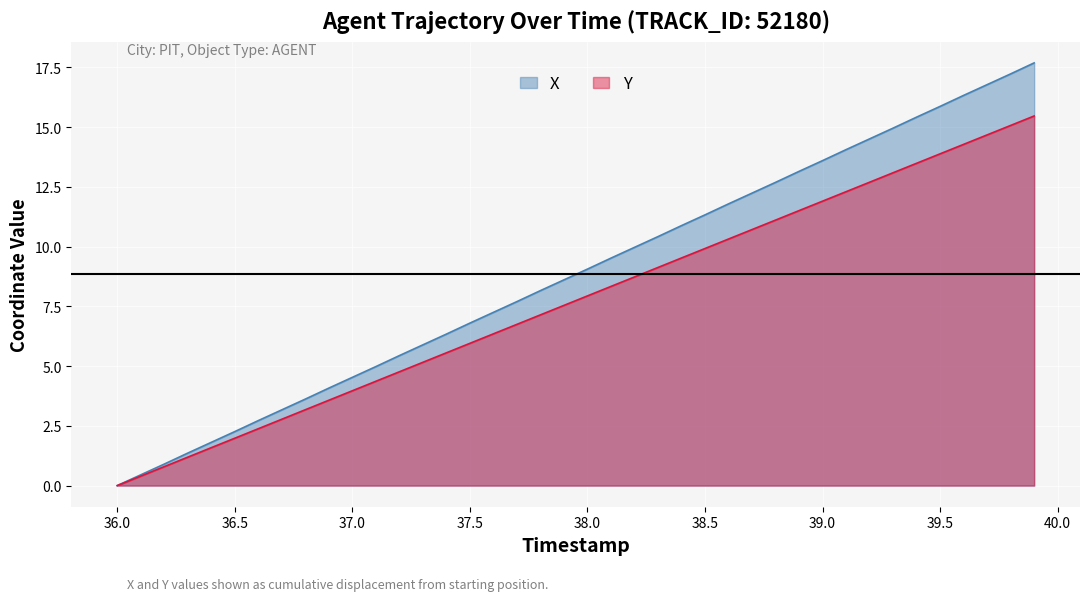

True or false: X and Y cross at least once.

False